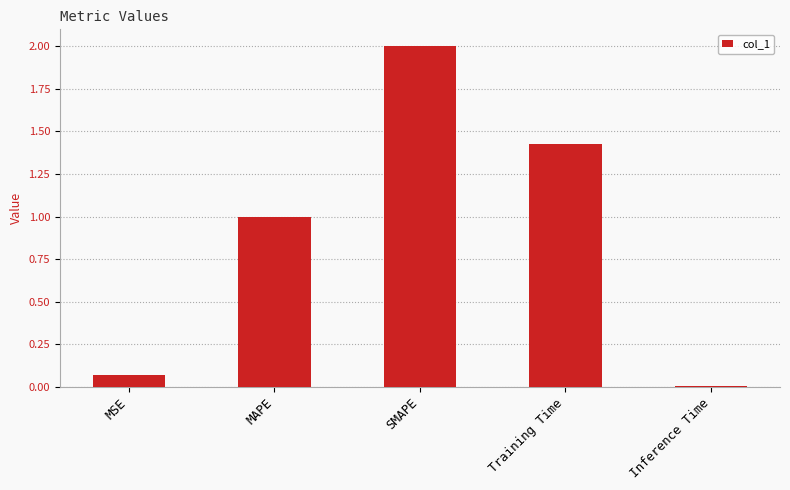

What is the greatest value displayed?

2.0